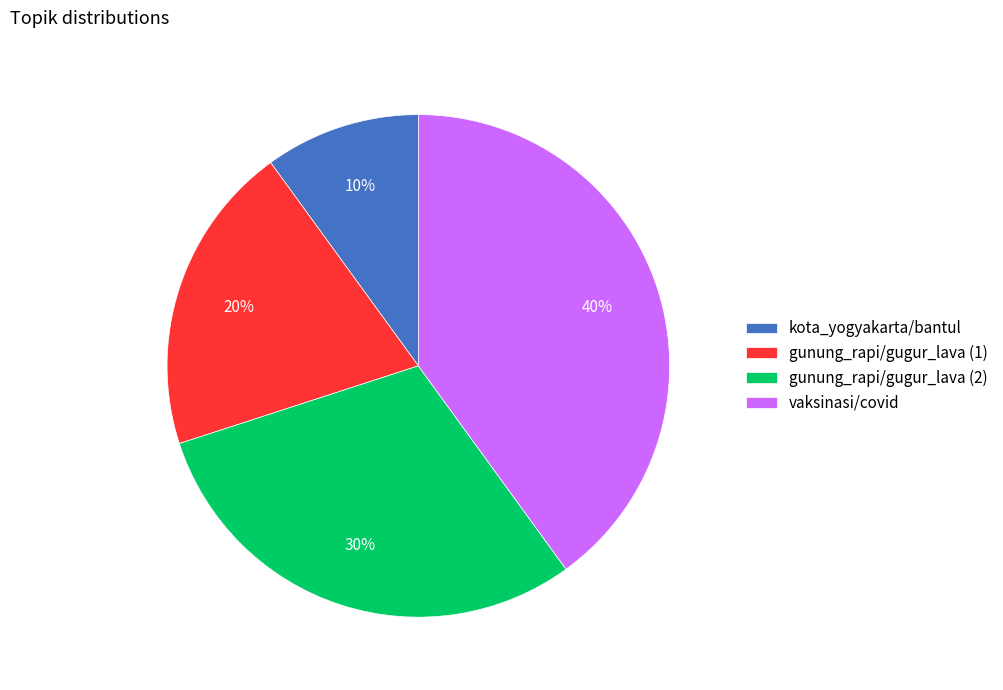

Is the sum of vaksinasi/covid and gunung_rapi/gugur_lava (1) greater than half?

Yes